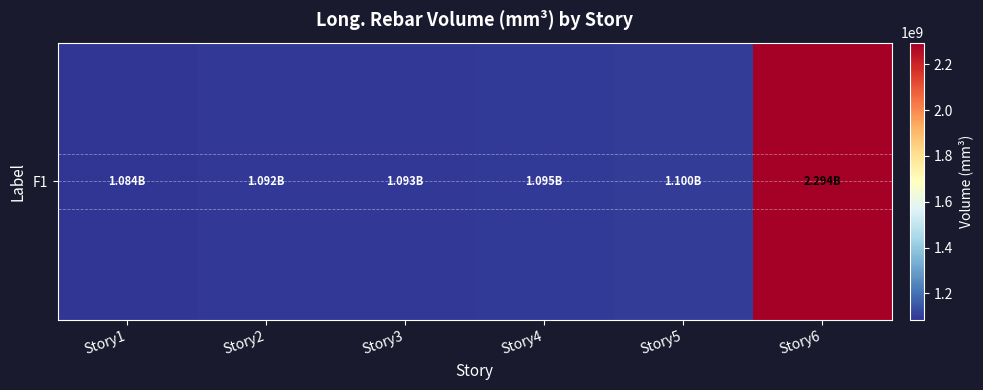

What is the difference between the values at Story4 and Story2?

3688165.9